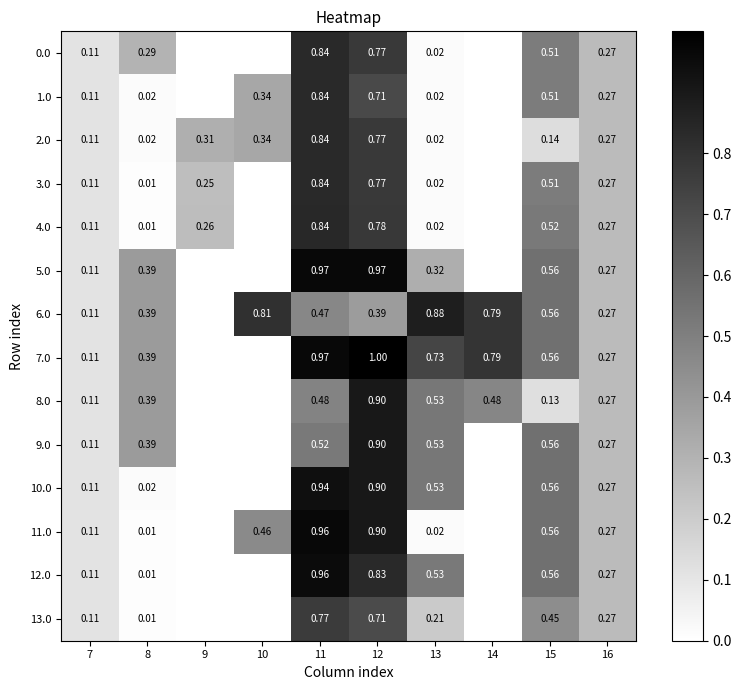

Is the value of 6.0 at 15 greater than the value of 1.0 at 8?

Yes